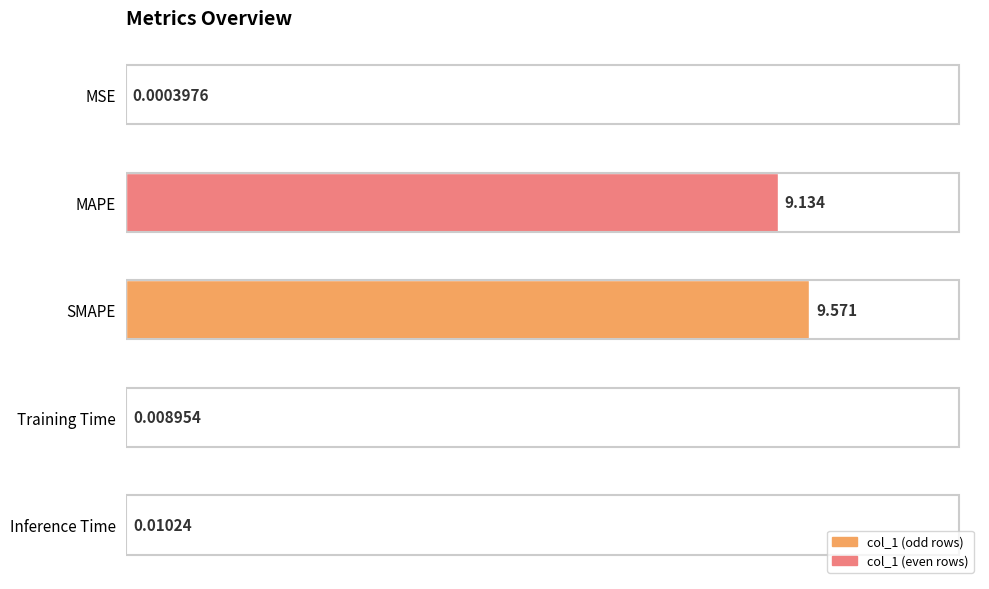

Which has a higher value, Training Time or MSE?

Training Time